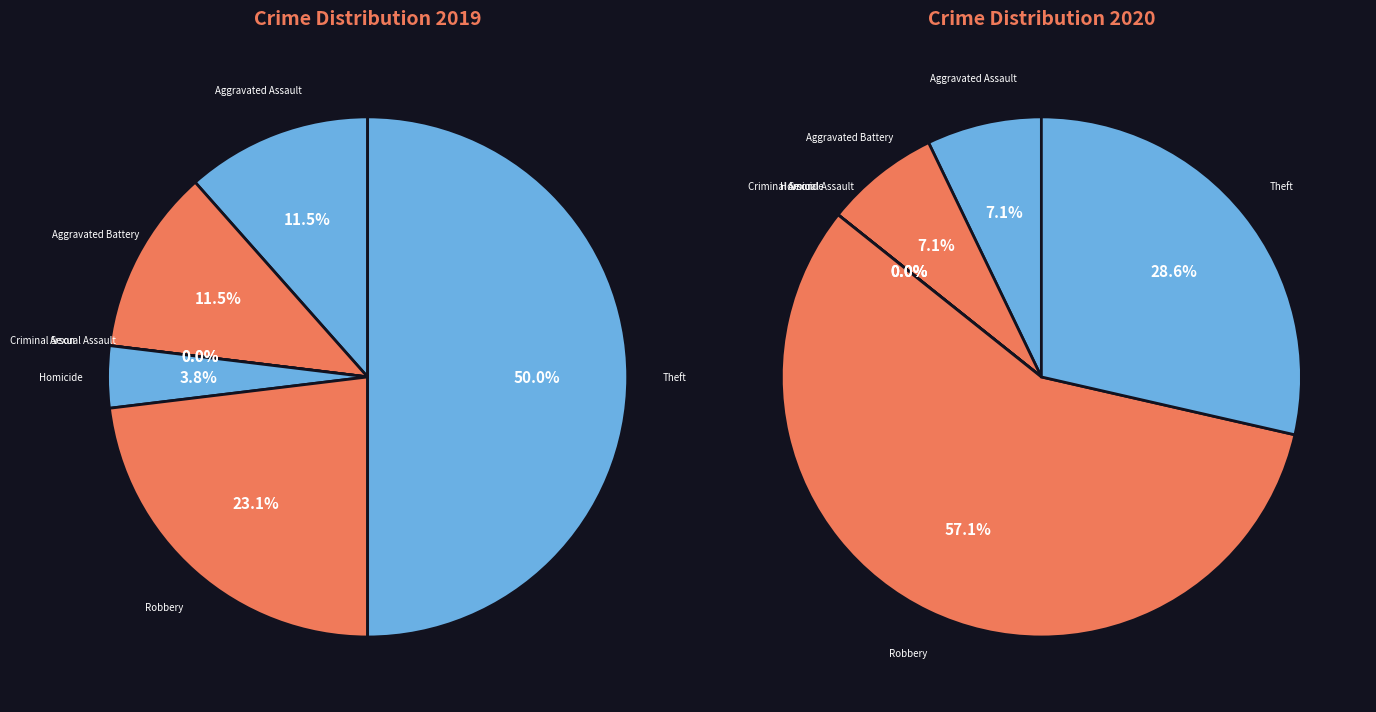

The values_2020 slice represents 1% of the pie. True or false?

False